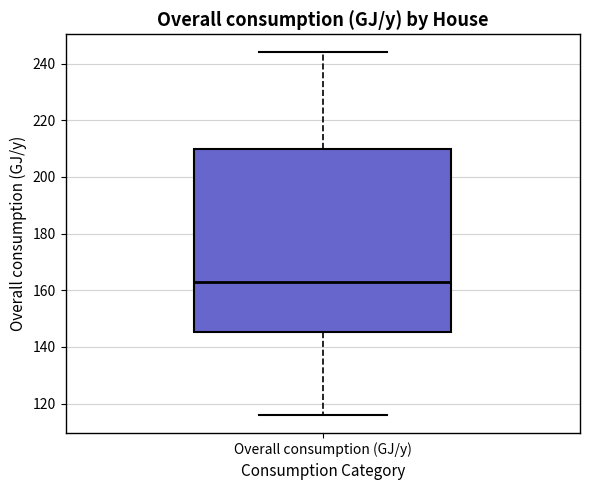

Where is the upper edge of the box for Overall consumption (GJ/y) on the y-axis? The values are not printed on the chart, so give them approximately, as read against the axis.

210